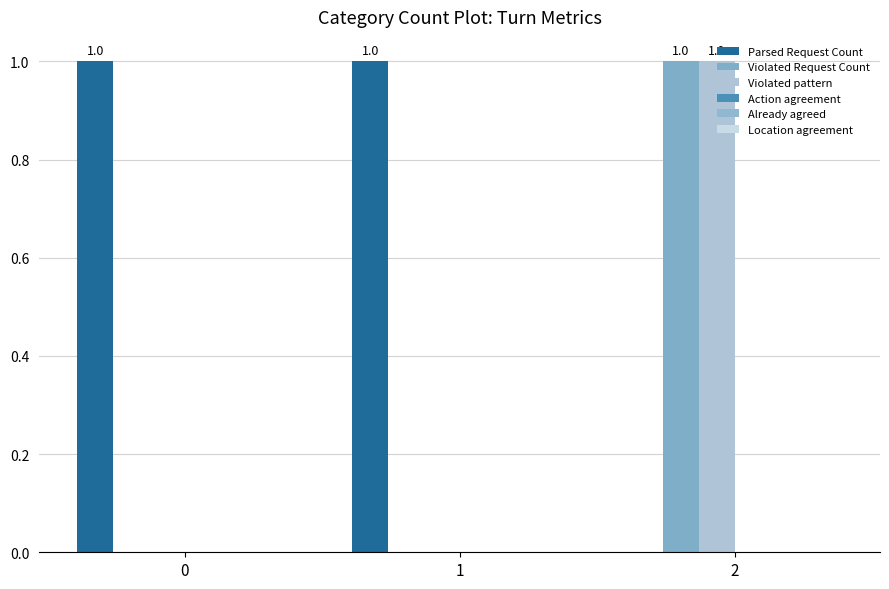

How many distinct data groups are displayed?

3